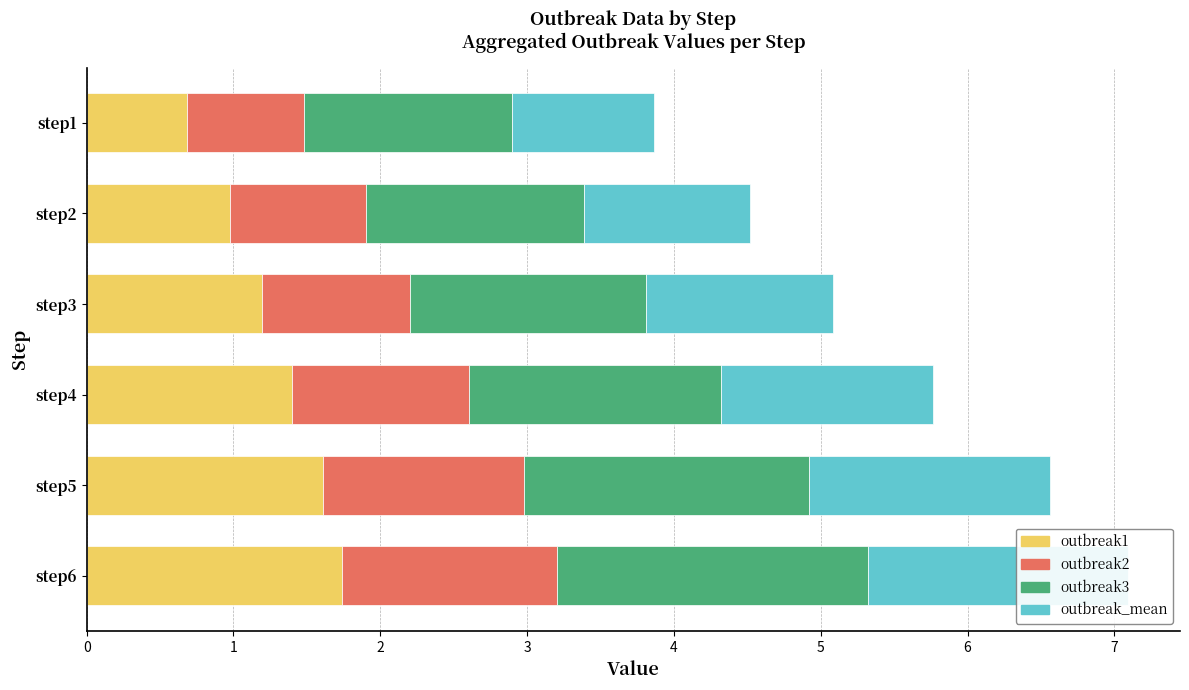

Is it true that outbreak3 equals 1.9 at step5?

True